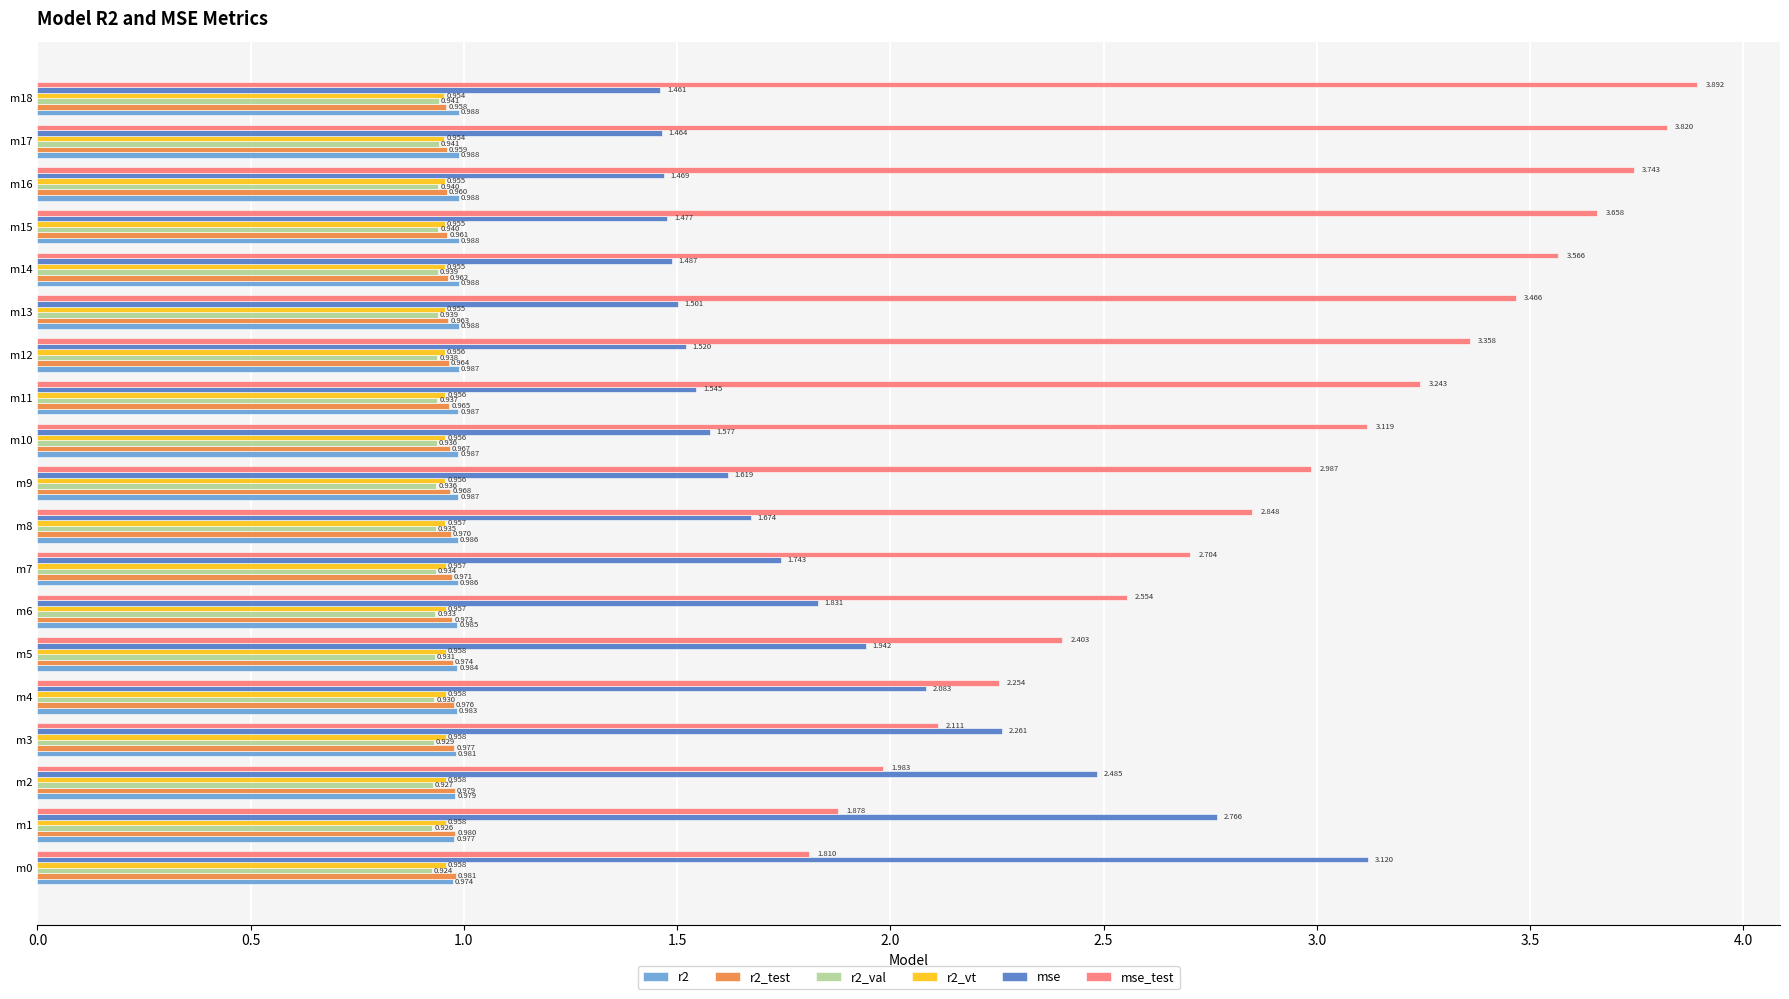

Which series has the largest total across all categories?

mse_test